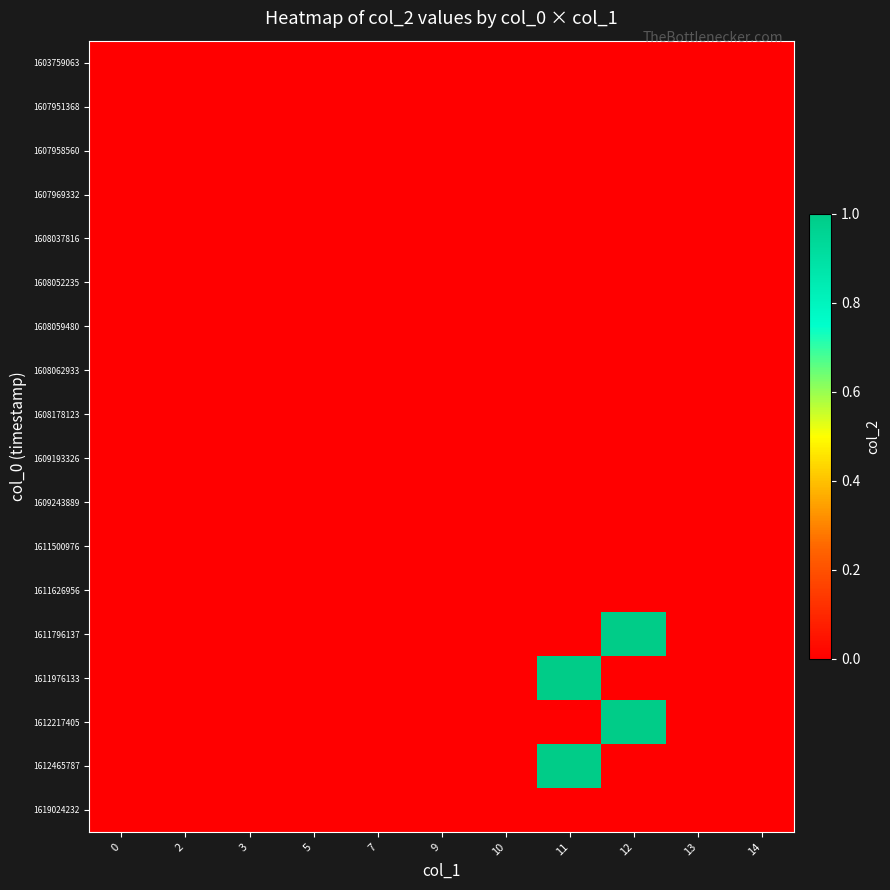

At which category does the chart reach its peak across all series?

12